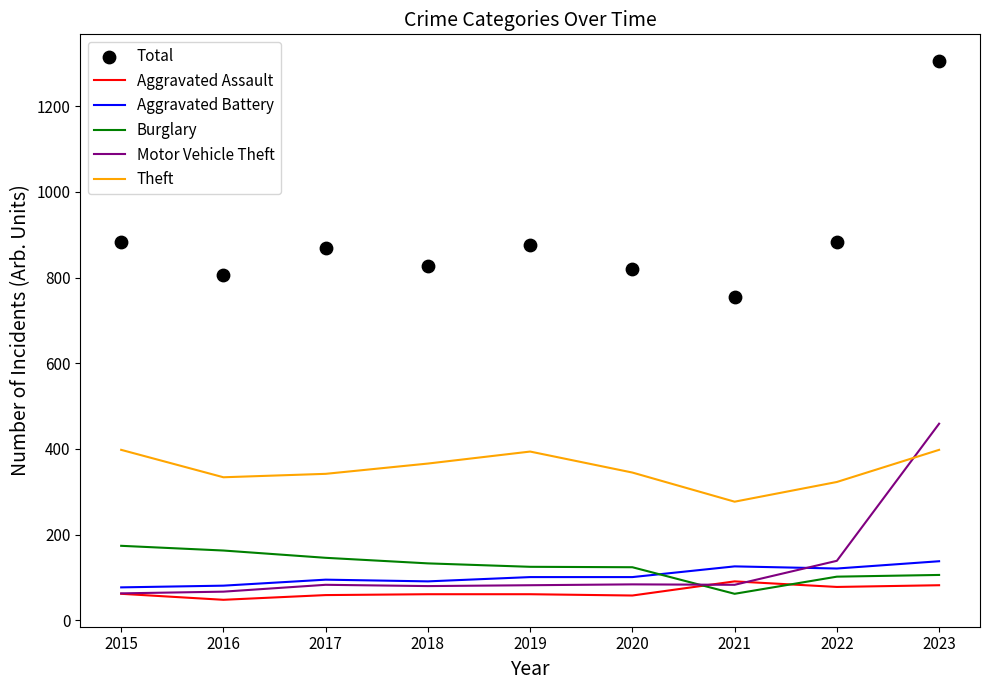

At which category is the sum across all series the highest?

2023